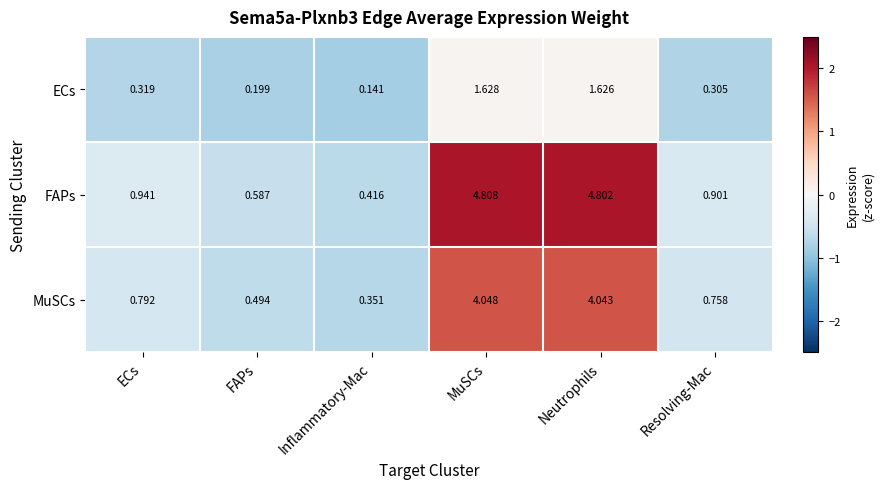

Which series has the largest total across all categories?

FAPs